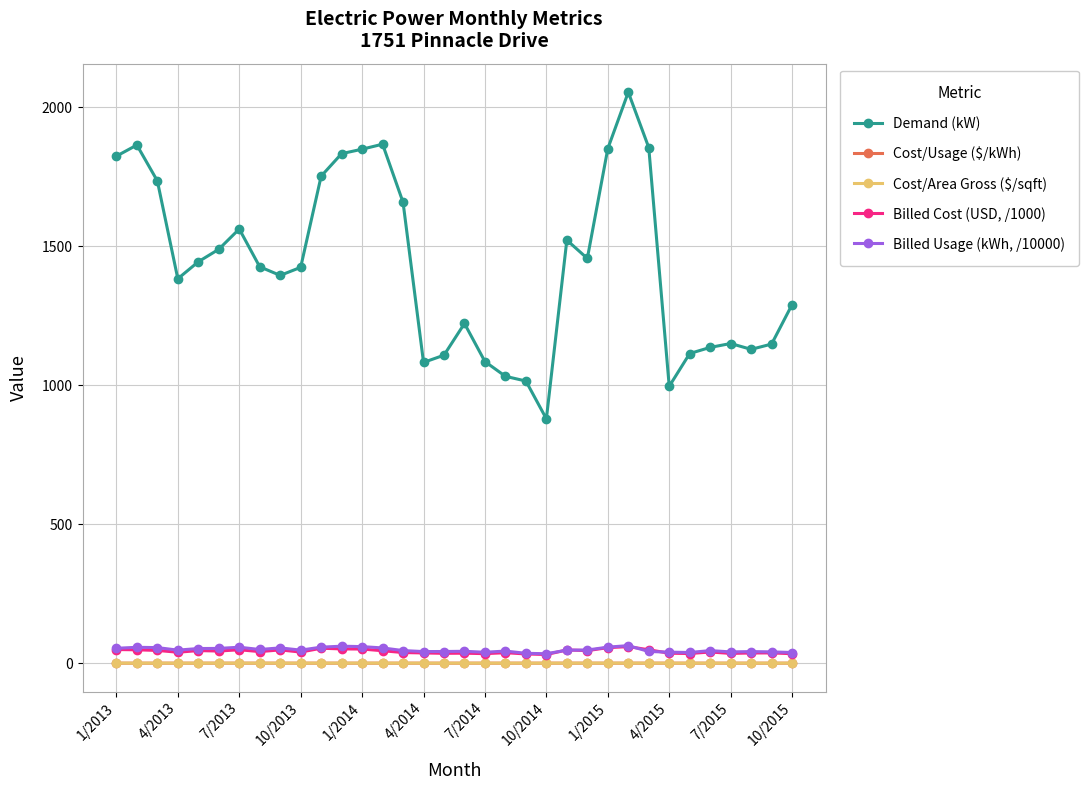

True or false: Billed Cost (USD, /1000) has more than 1 points higher than both neighbors.

True